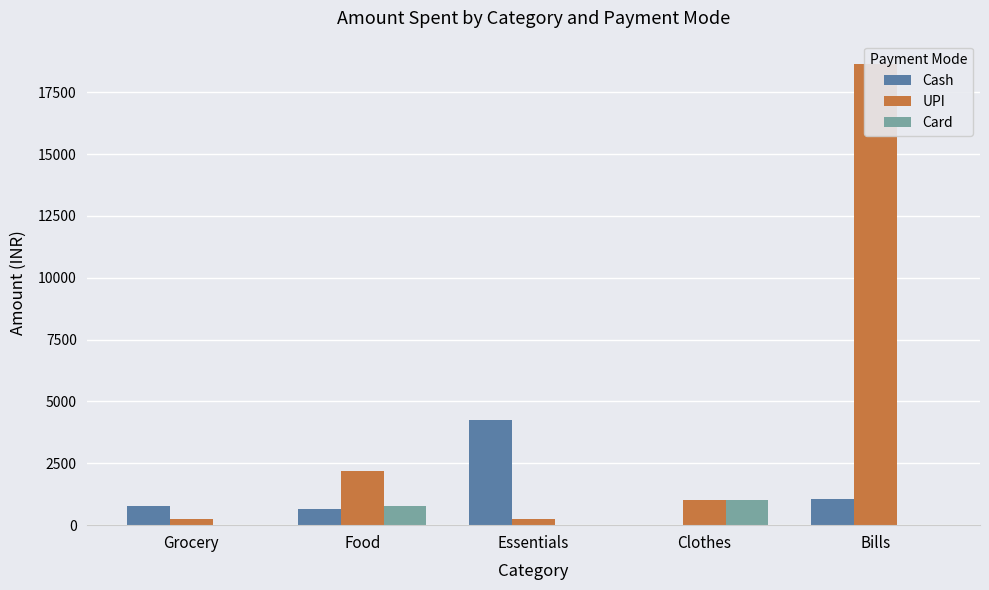

What is the difference between the maximum and minimum values in the Cash series?

4245